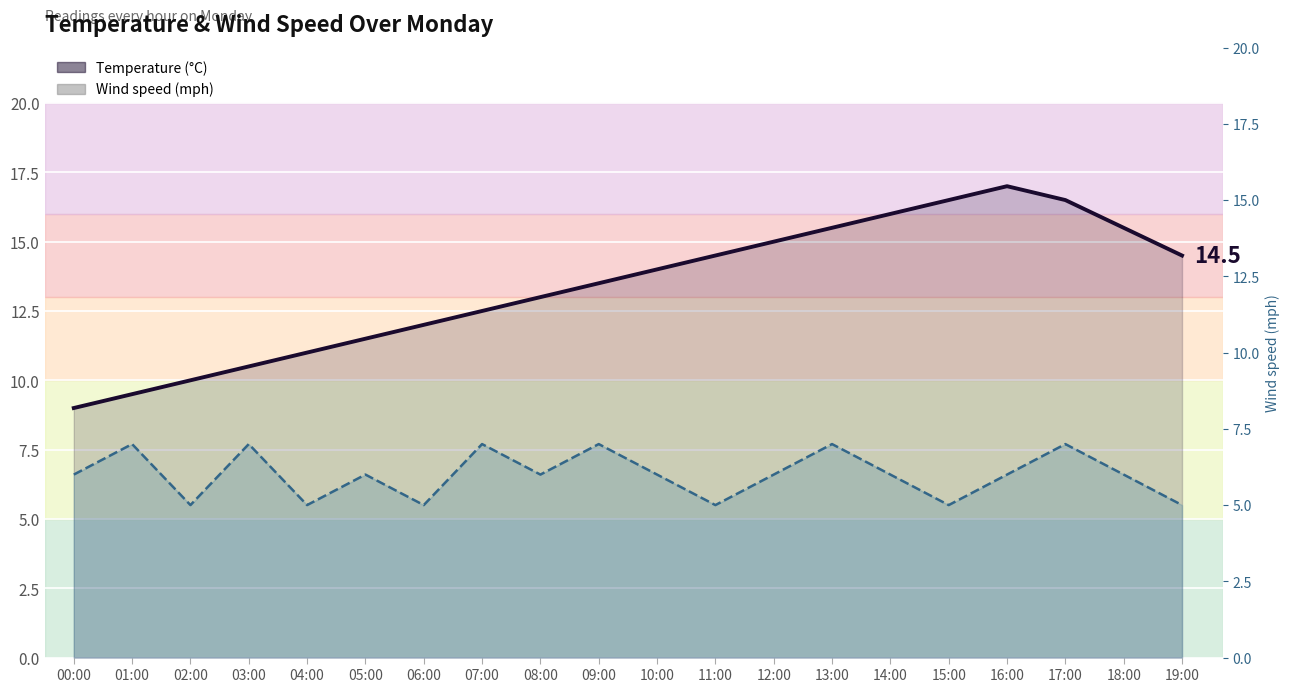

True or false: Wind speed (mph) has a value of 8.1 at 06:00.

False